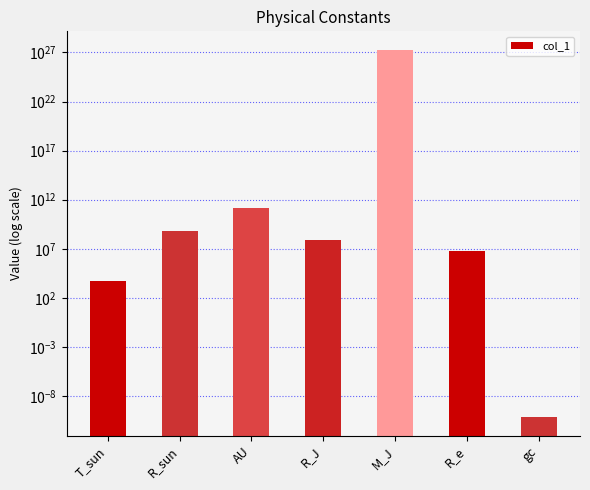

Reading left to right, transcribe all the data shown in this chart.

T_sun=5778.0	R_sun=695500000.0	AU=149597870700.0	R_J=71492000.0	M_J=1898129999999999971155771392.0	R_e=6378100.0	gc=0.0